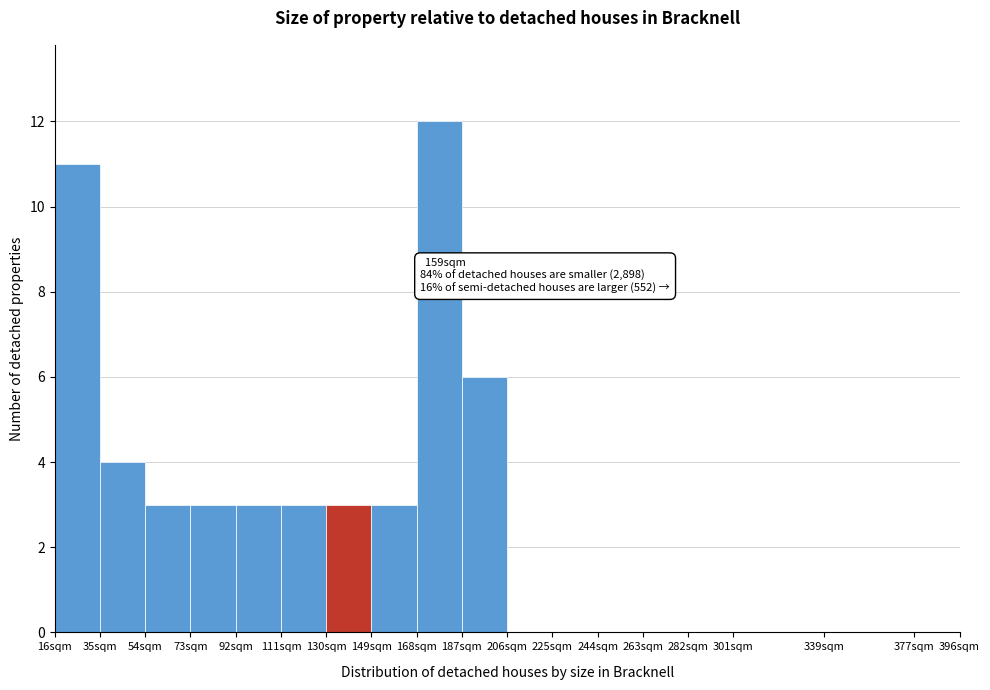

Which range on the x-axis has the tallest bar?

168 to 187